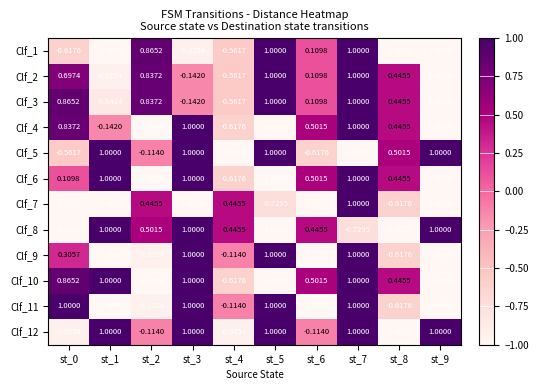

At which category is the sum across all series the highest?

st_7